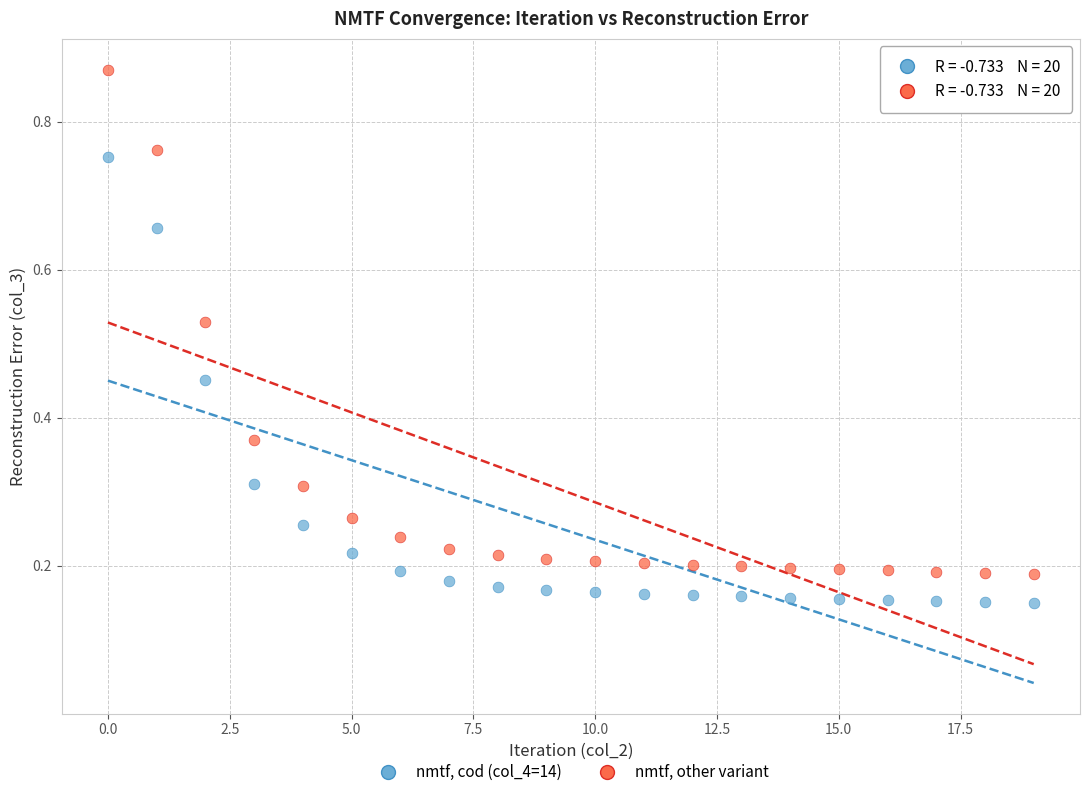

Which series reaches the maximum Y coordinate?

nmtf, other variant